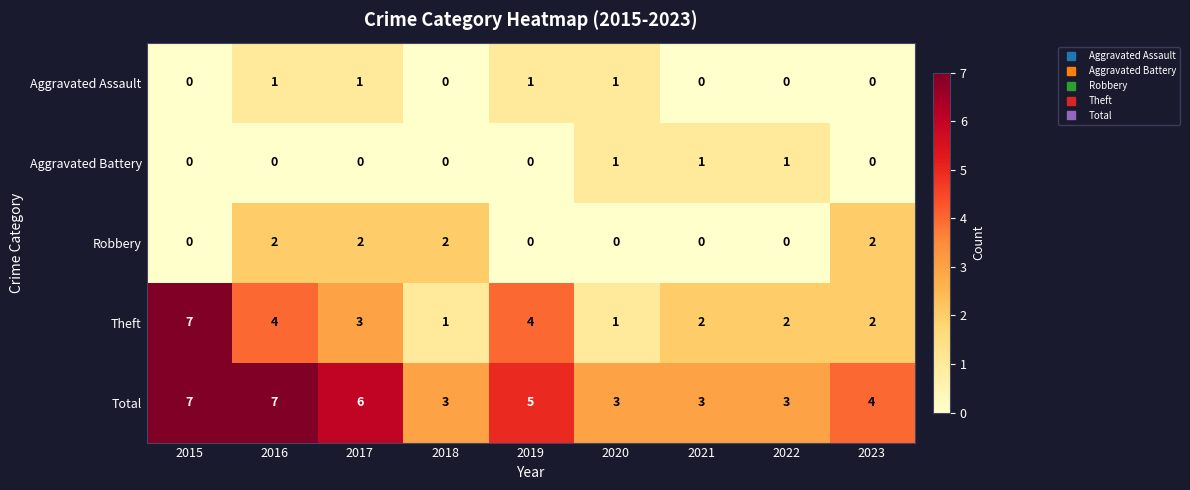

Is the value of Theft at 2023 greater than the value of Aggravated Assault at 2022?

Yes